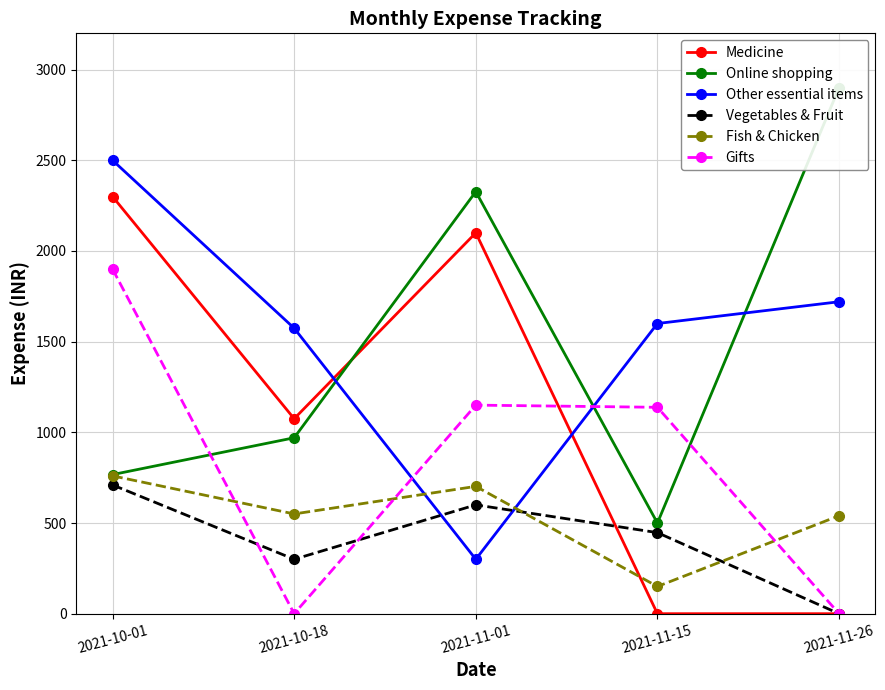

What are all the series names shown in the legend?

Medicine, Online shopping, Other essential items, Vegetables & Fruit, Fish & Chicken, Gifts